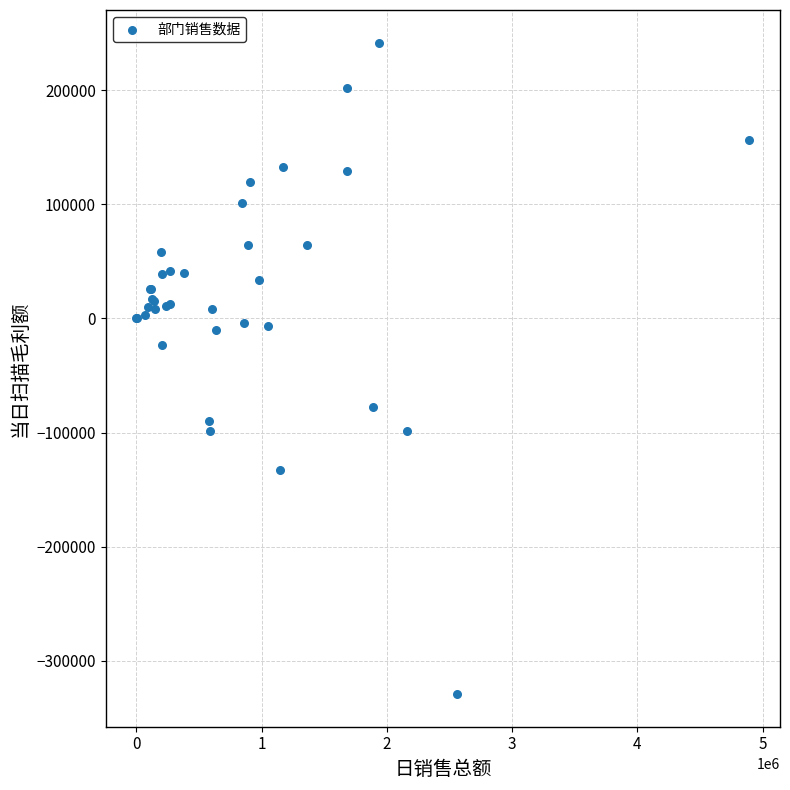

What Y value in the scatter plot is closest to -43815?

-23539.4